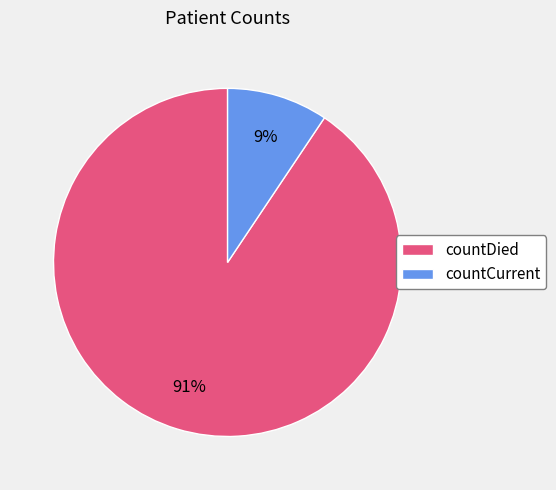

Rank the categories by value from lowest to highest.

countCurrent, countDied